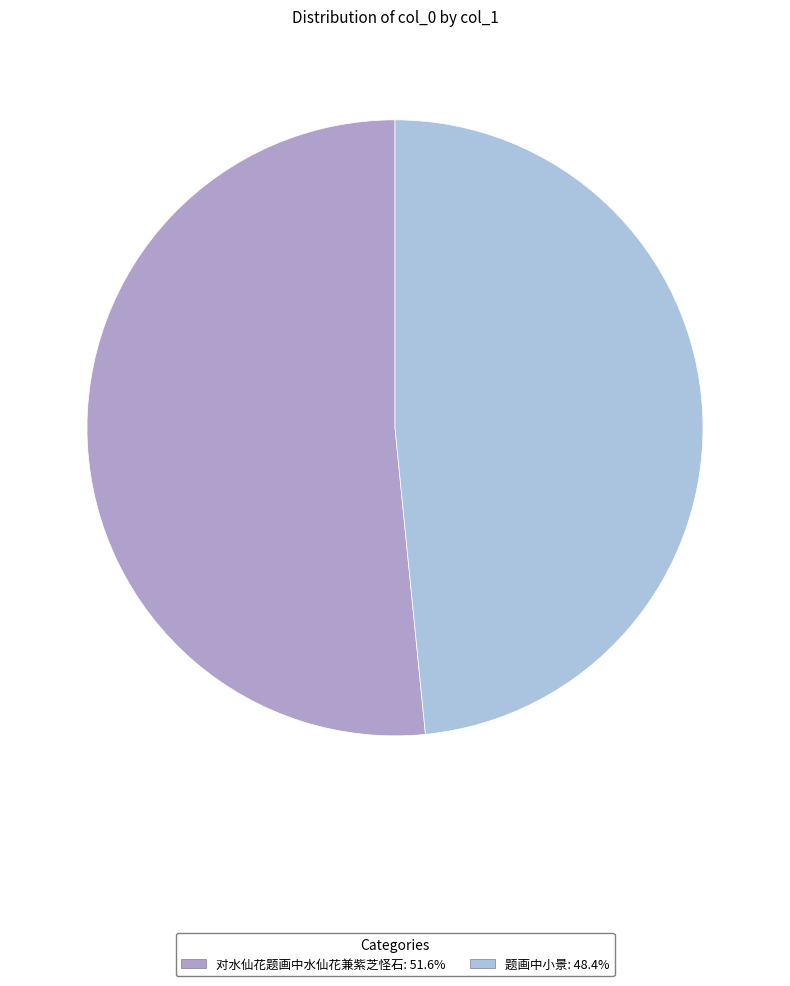

Which has a higher value, 题画中小景 or 对水仙花题画中水仙花兼紫芝怪石?

对水仙花题画中水仙花兼紫芝怪石